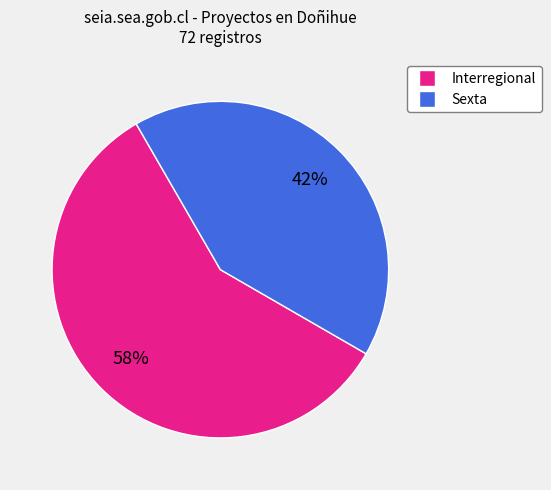

Rank the categories by value from lowest to highest.

Sexta, Interregional